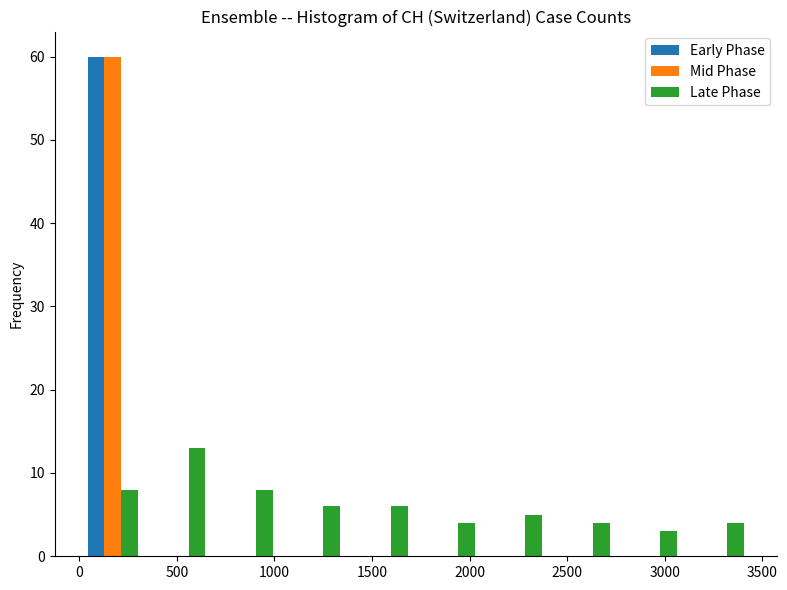

In the Late Phase series, which range on the x-axis has the tallest bar?

345 to 690